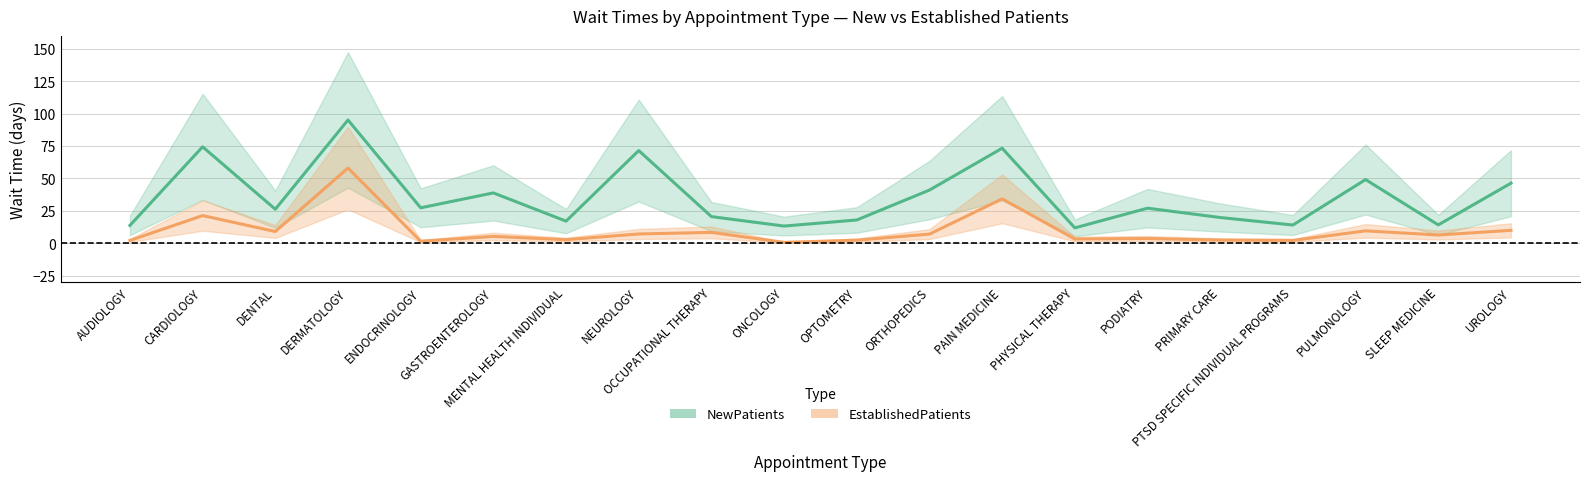

What is the label of the 3rd point from the left?

DENTAL